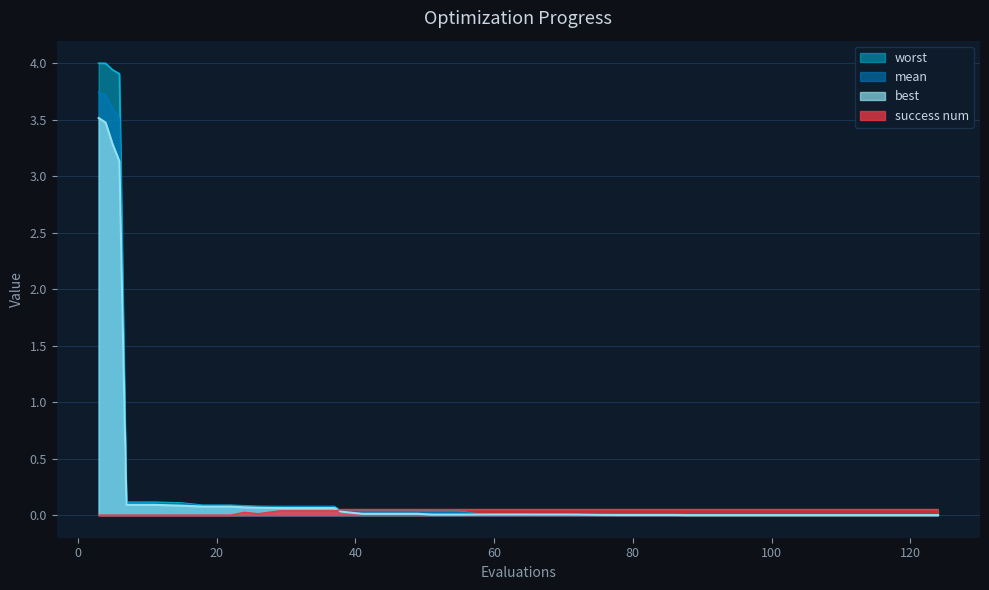

What is the sum of all success num values?

1.5